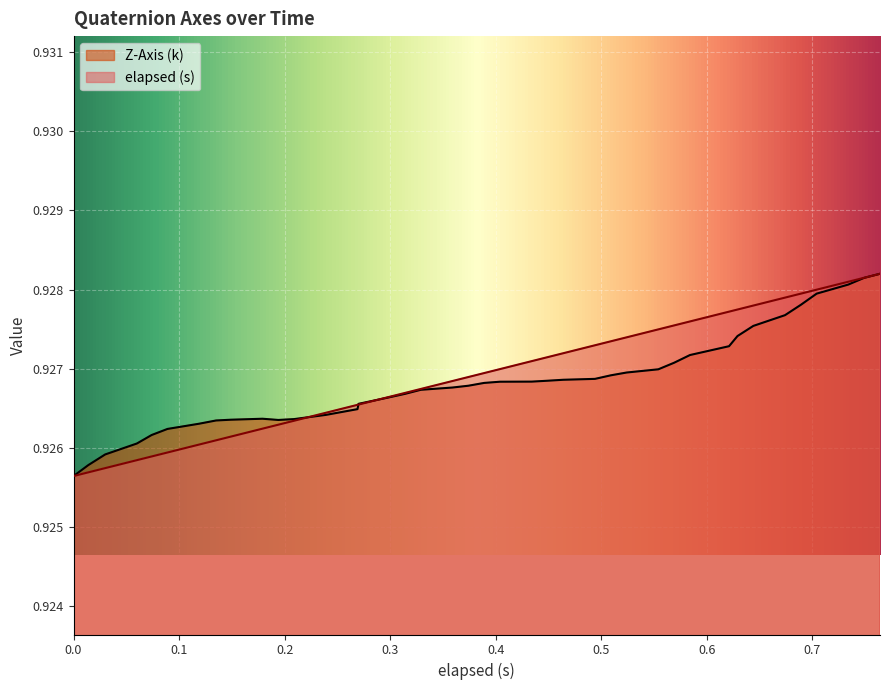

Reading left to right, transcribe all the data shown in this chart.

elapsed (s): 0.9	0.9	0.9	0.9	0.9	0.9	0.9	0.9	0.9	0.9	0.9	0.9	0.9	0.9	0.9	0.9	0.9	0.9	0.9	0.9	0.9	0.9	0.9	0.9	0.9	0.9	0.9	0.9	0.9	0.9	0.9	0.9	0.9	0.9	0.9	0.9	0.9	0.9	0.9	0.9
Z-Axis (k): 0.9	0.9	0.9	0.9	0.9	0.9	0.9	0.9	0.9	0.9	0.9	0.9	0.9	0.9	0.9	0.9	0.9	0.9	0.9	0.9	0.9	0.9	0.9	0.9	0.9	0.9	0.9	0.9	0.9	0.9	0.9	0.9	0.9	0.9	0.9	0.9	0.9	0.9	0.9	0.9